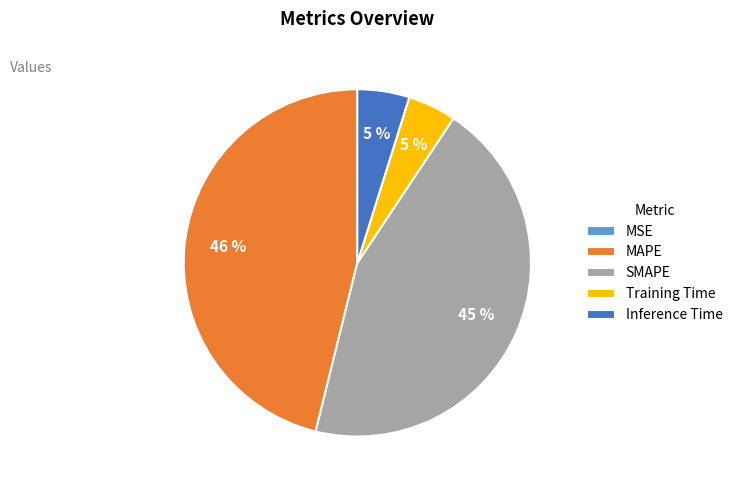

Is the sum of Inference Time and SMAPE greater than half?

No